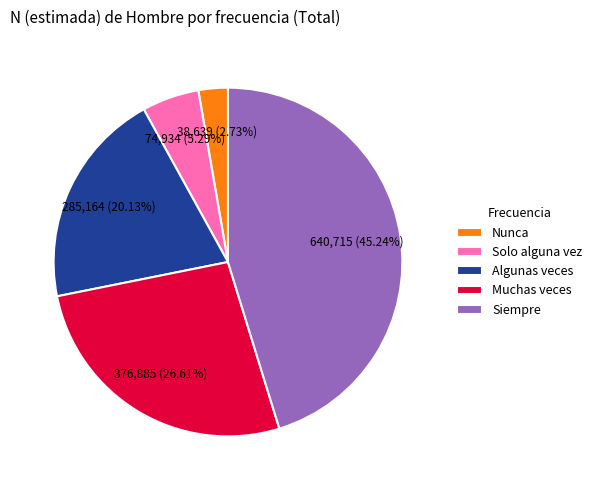

What is the ratio of the value at Siempre to the value at Muchas veces?

1.7